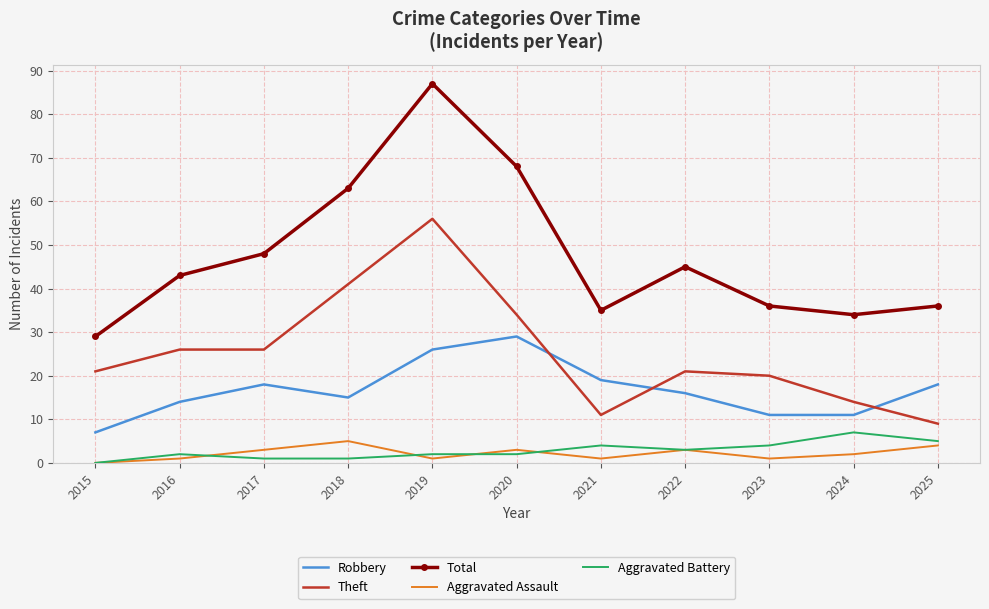

What is the highest value of the Robbery series?

29